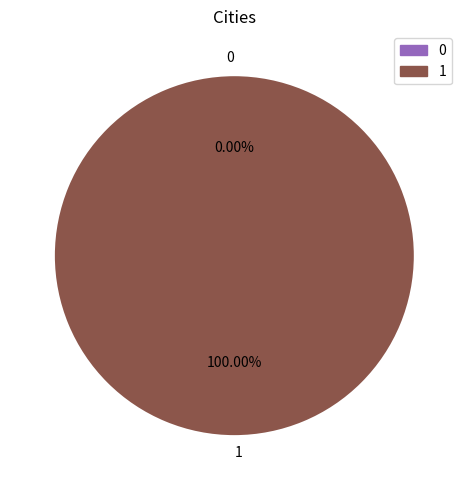

Does any single category account for the majority?

Yes